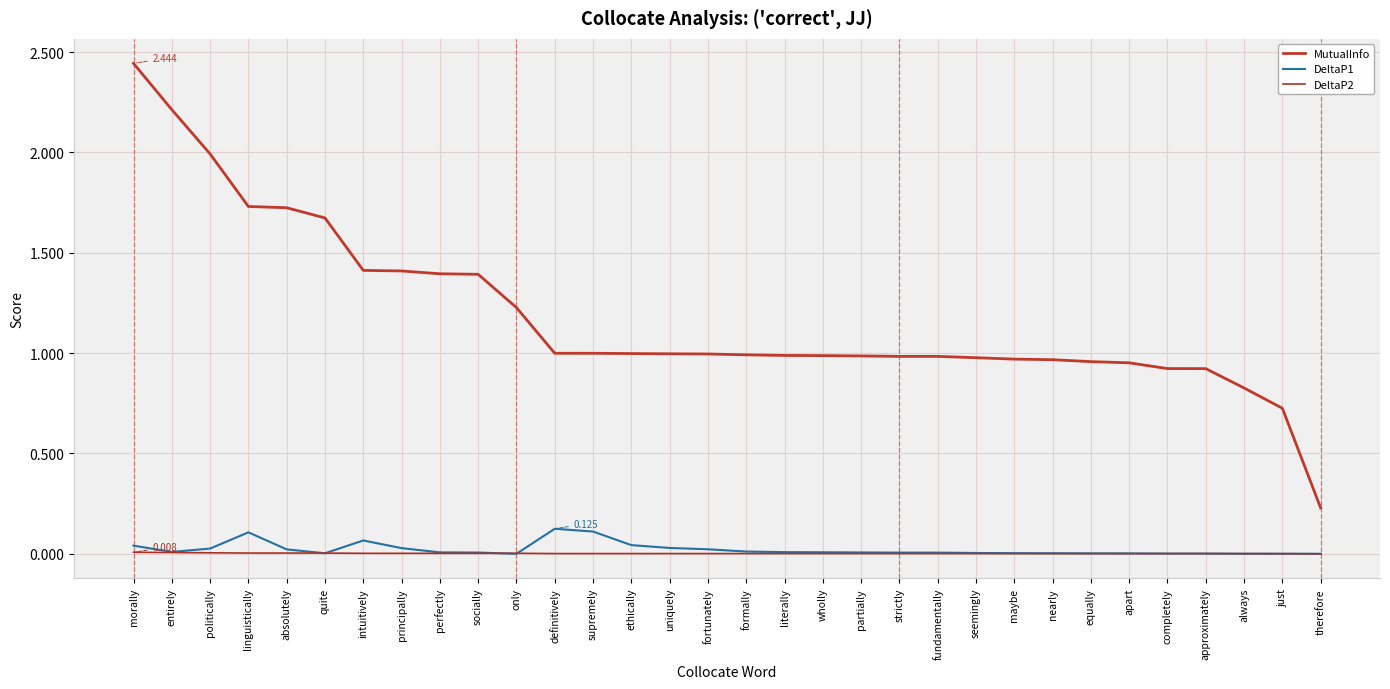

How many distinct data groups are displayed?

3